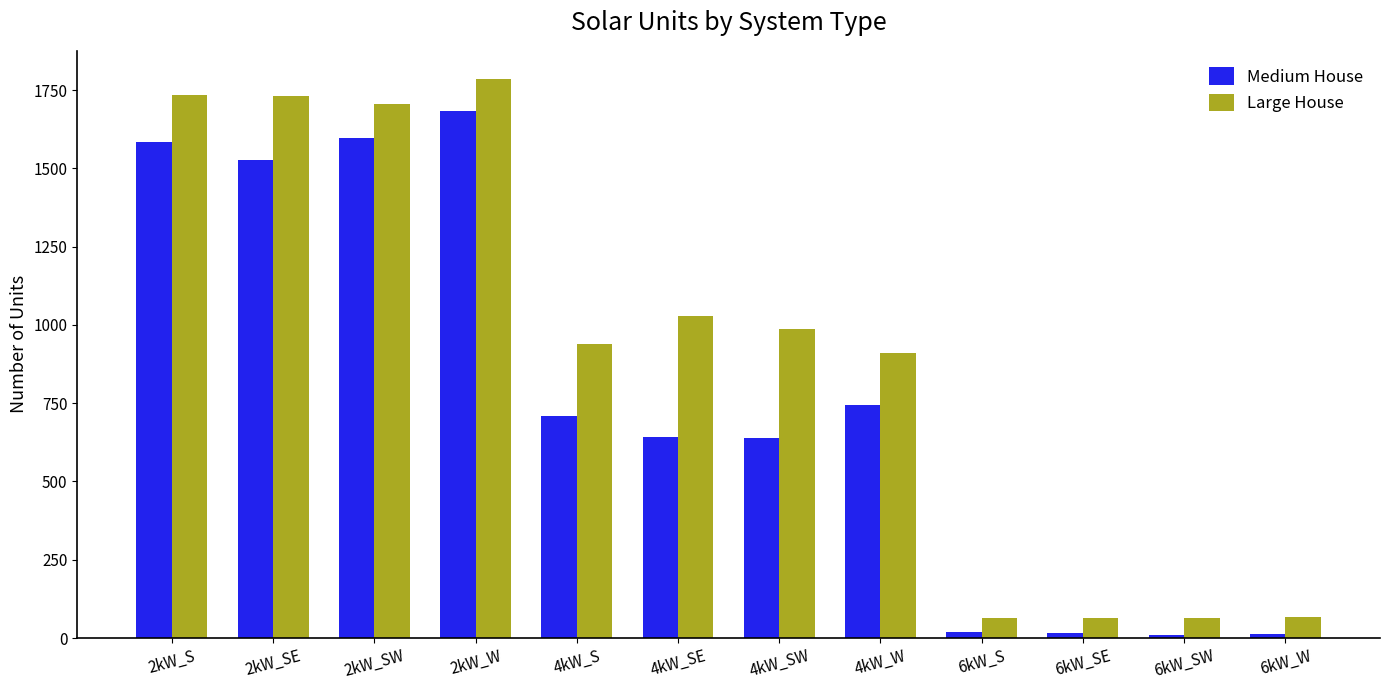

Count the number of data series in this chart.

2